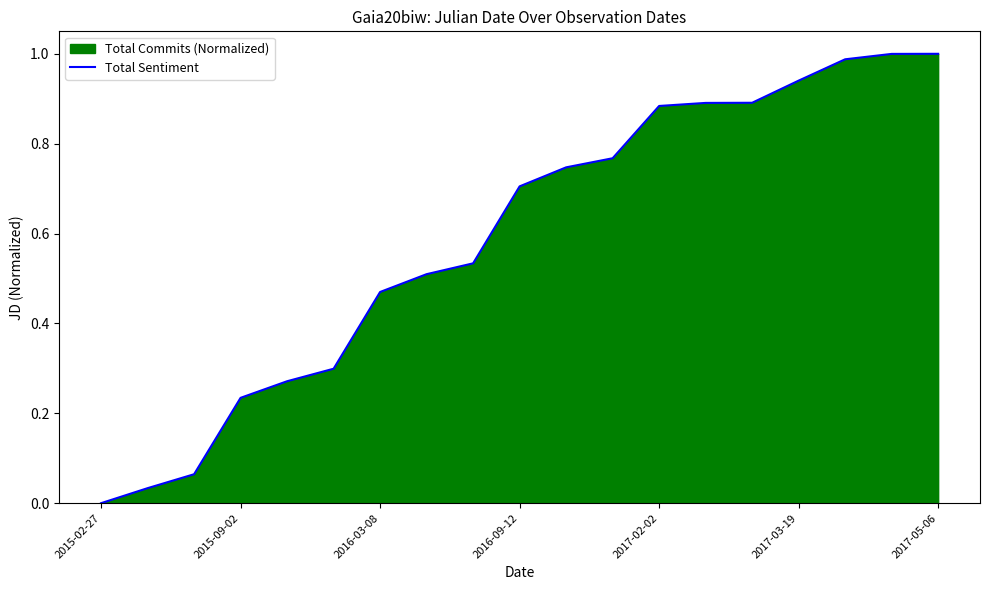

Which has a higher value, 2015-09-02 or 2017-02-02?

2017-02-02